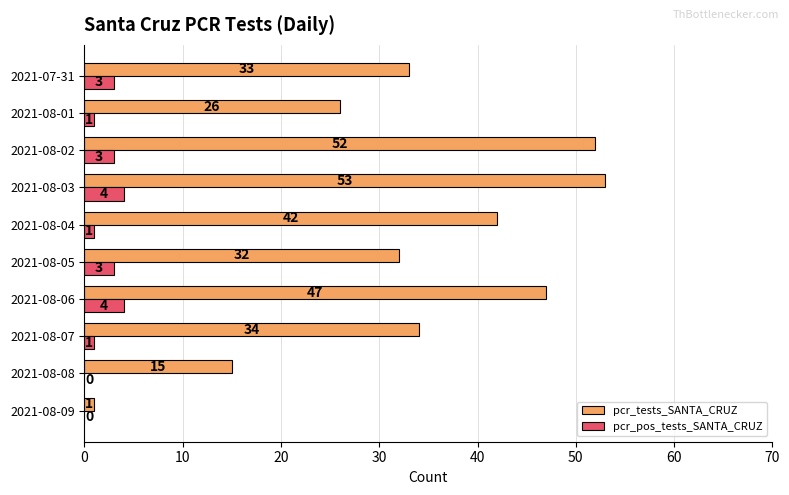

What is the sum of the pcr_tests_SANTA_CRUZ values at 2021-08-07 and 2021-08-03?

87